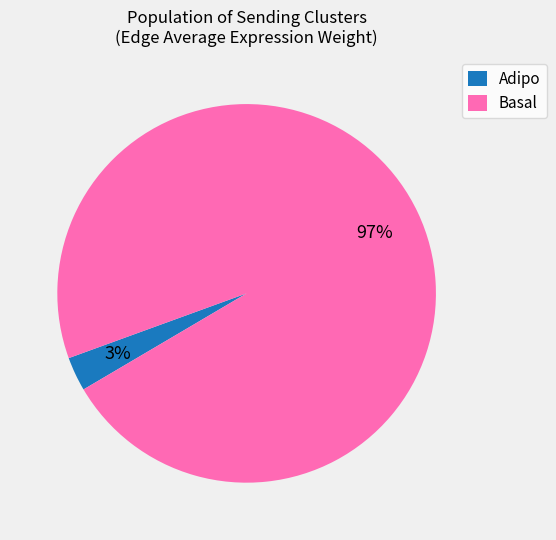

To the nearest percent, what percentage of the pie is Adipo?

3%